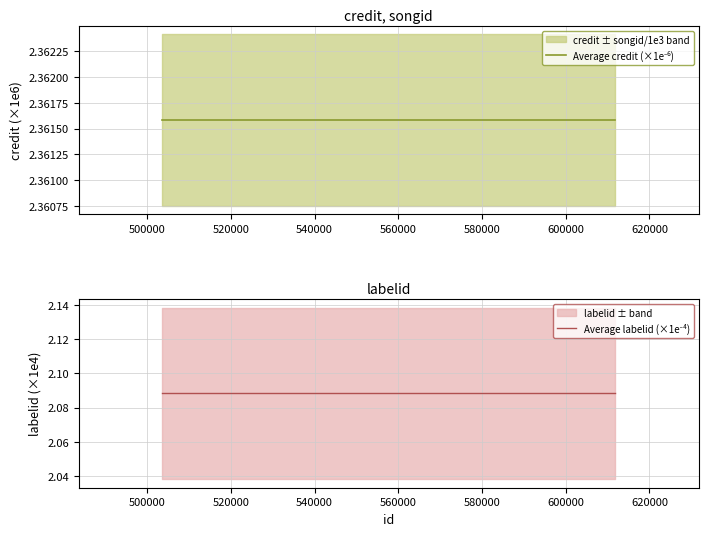

How many series are shown in this chart?

2